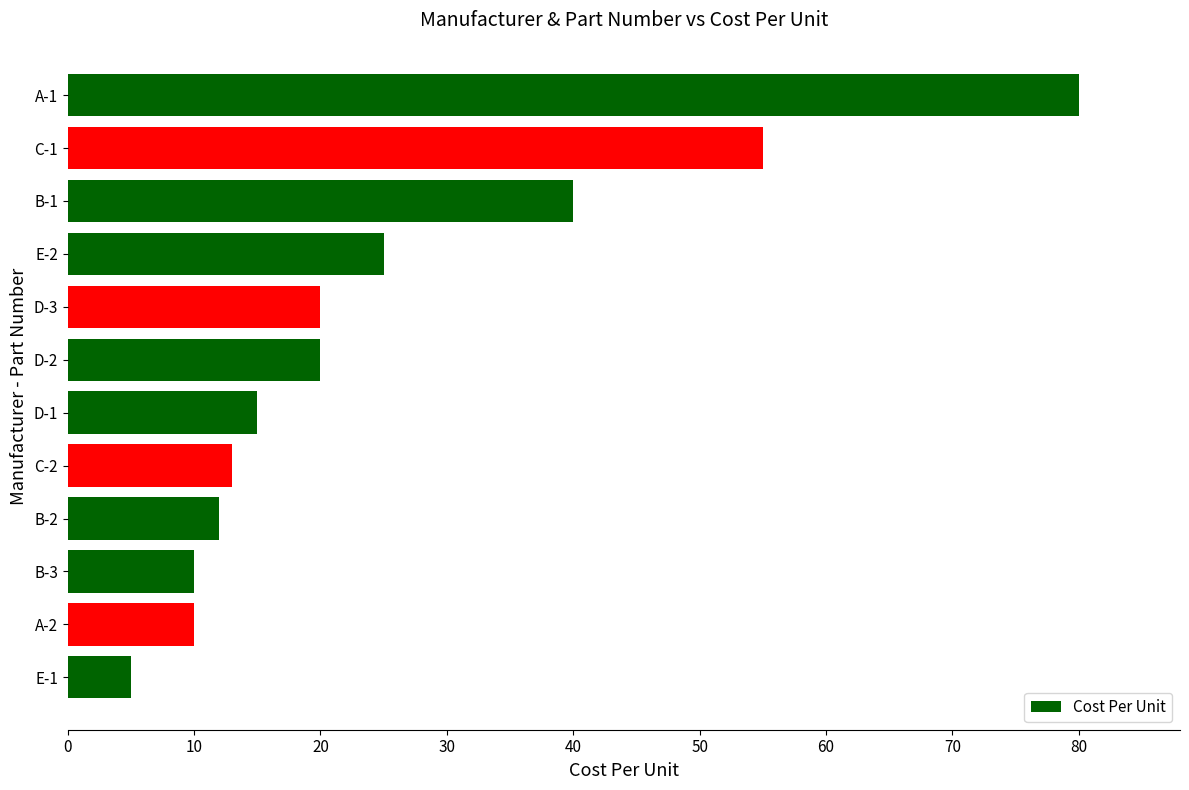

How many distinct data groups are displayed?

1